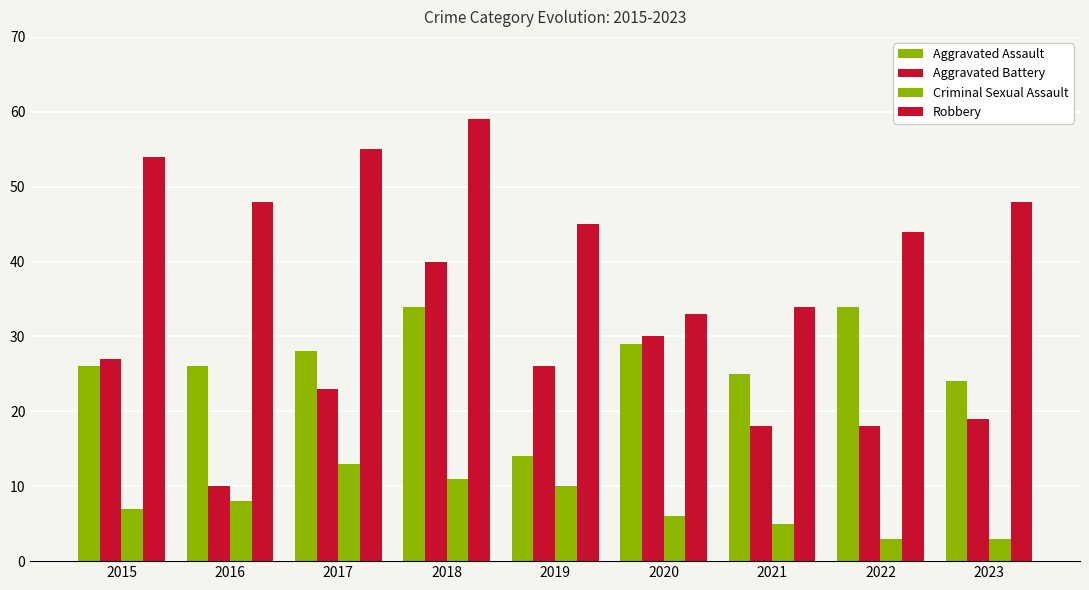

Does the chart contain any negative values?

No